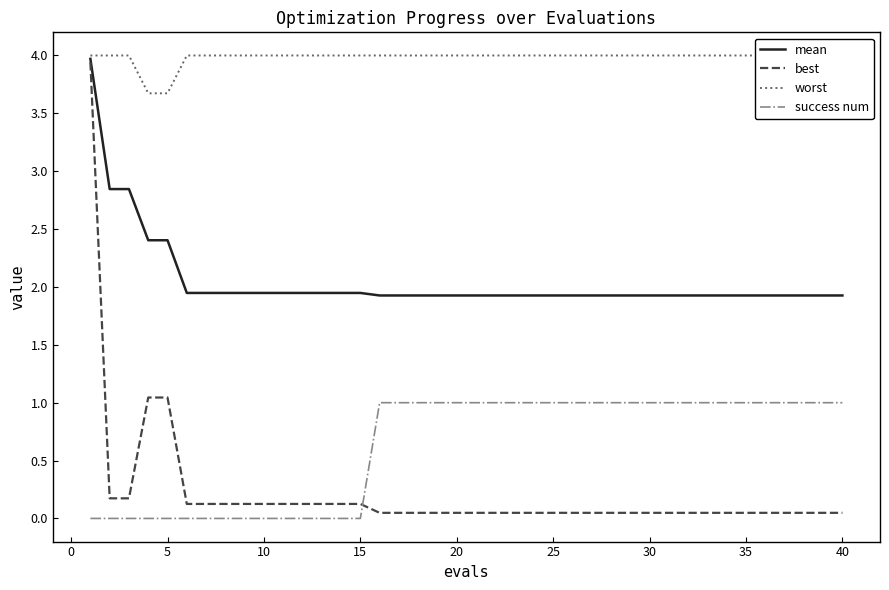

Is this an area chart (filled region under the line)?

No